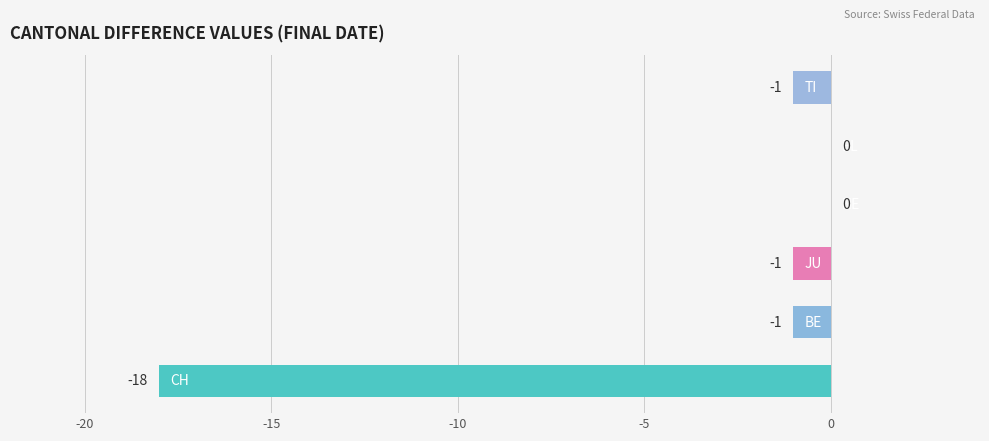

What is the sum of all values?

-21